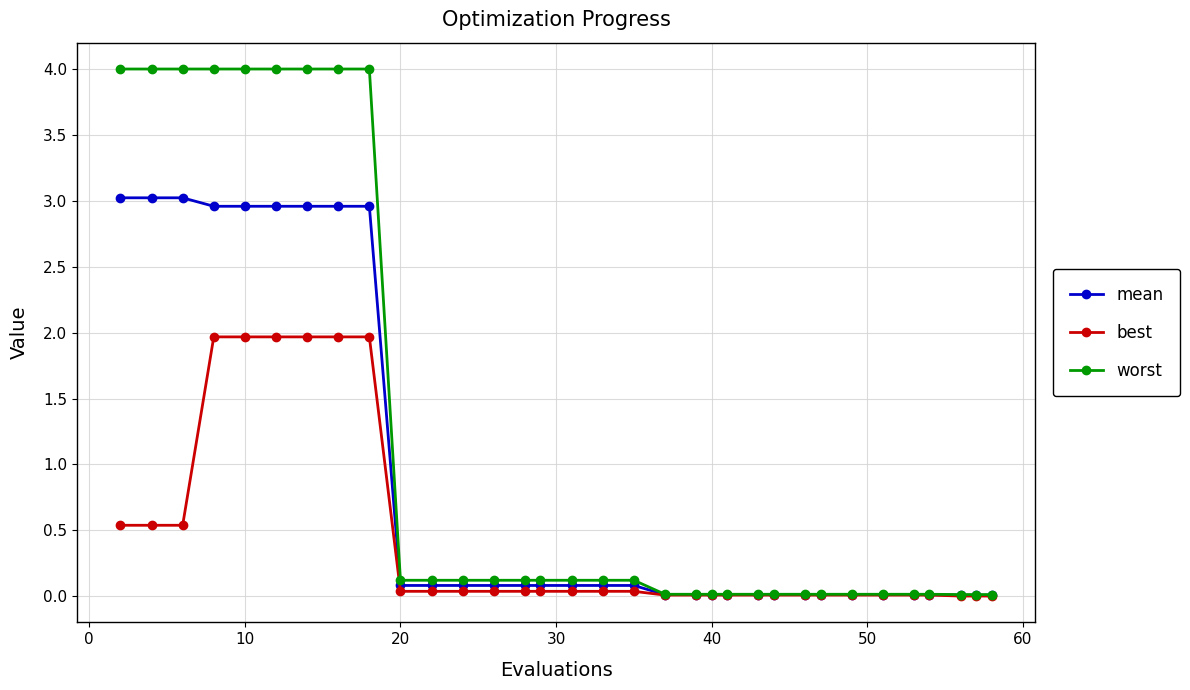

Which series has the largest total across all categories?

worst